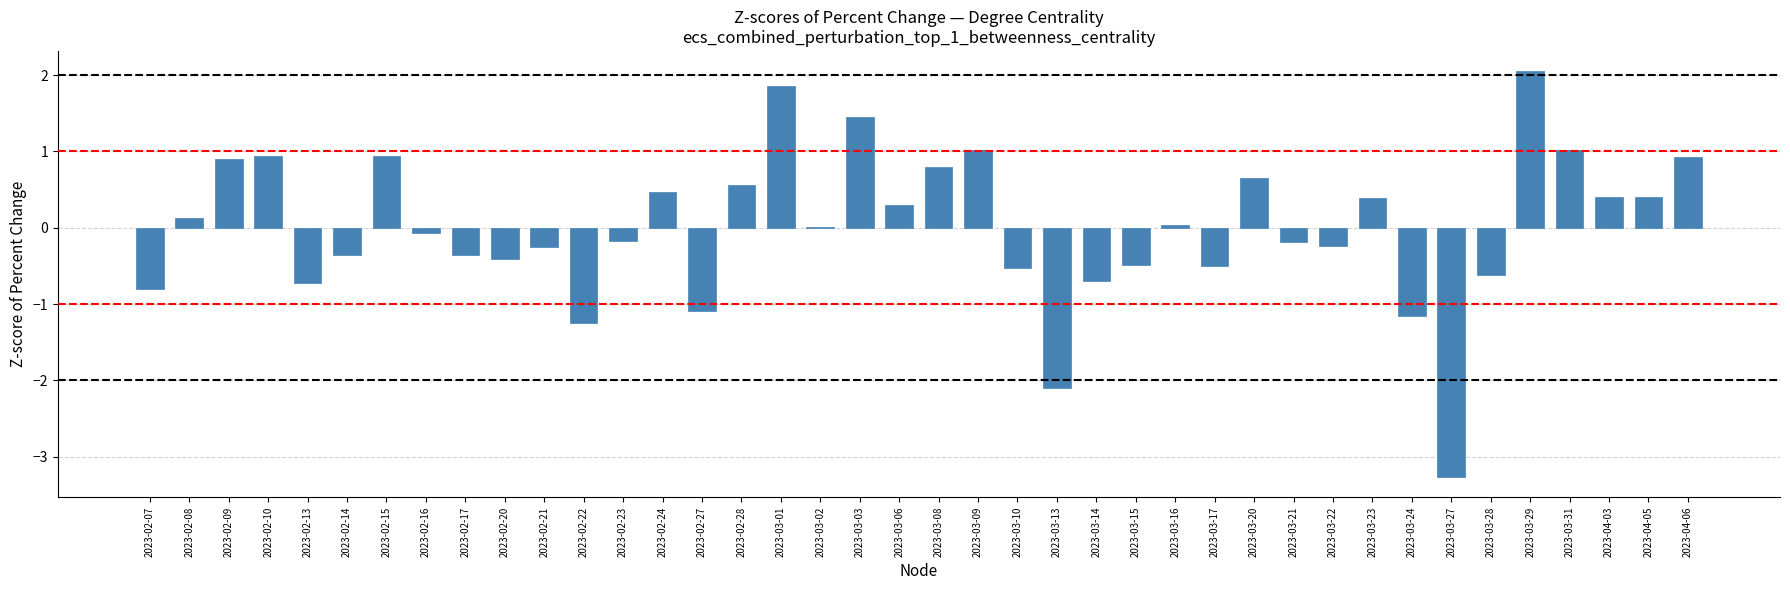

What is the sum of the values at 2023-02-21 and 2023-03-08?

0.5